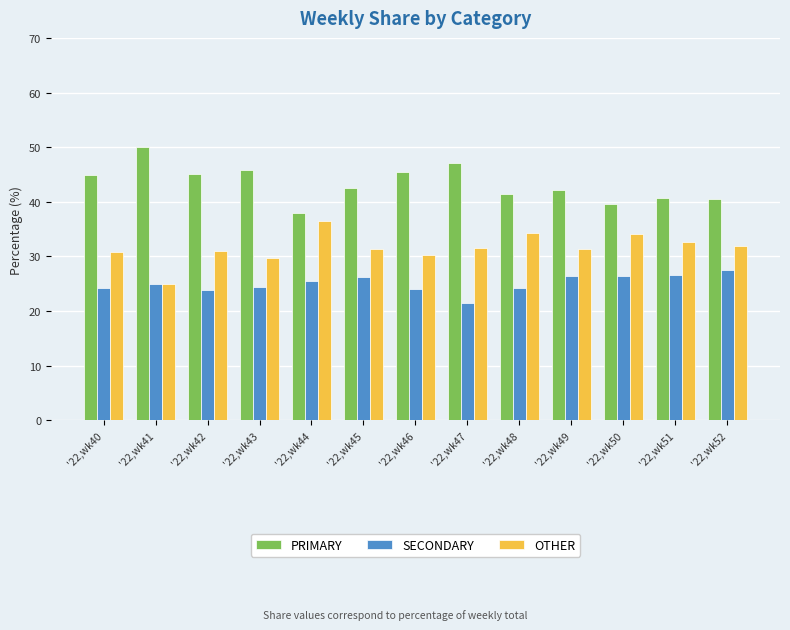

Is the value of PRIMARY at '22,wk40 greater than the value of SECONDARY at '22,wk49?

Yes